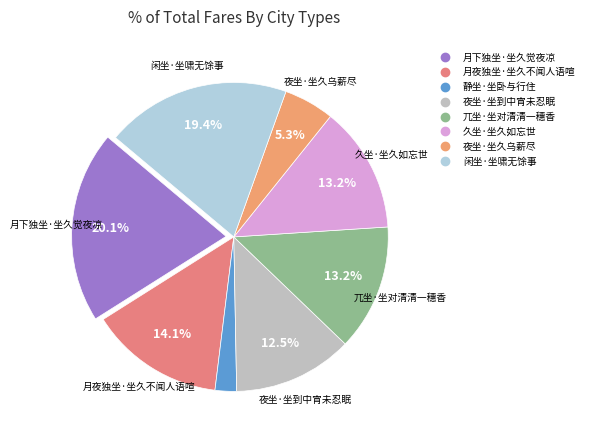

Does any single category account for the majority?

No